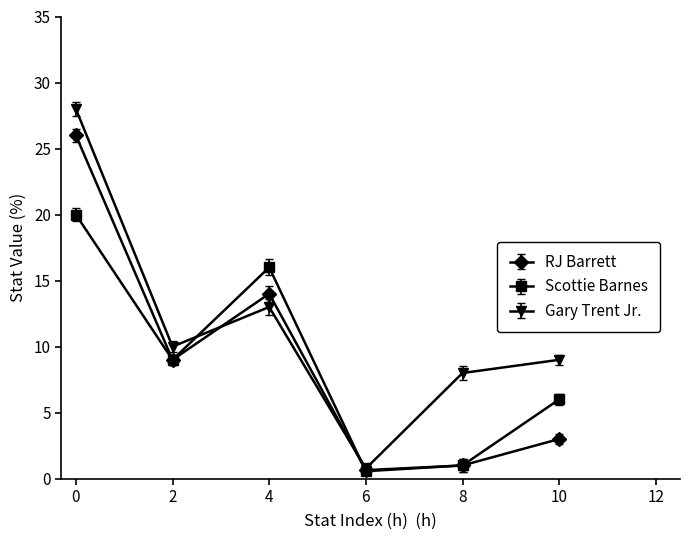

What is the difference between the maximum and minimum values in the RJ Barrett series?

25.4